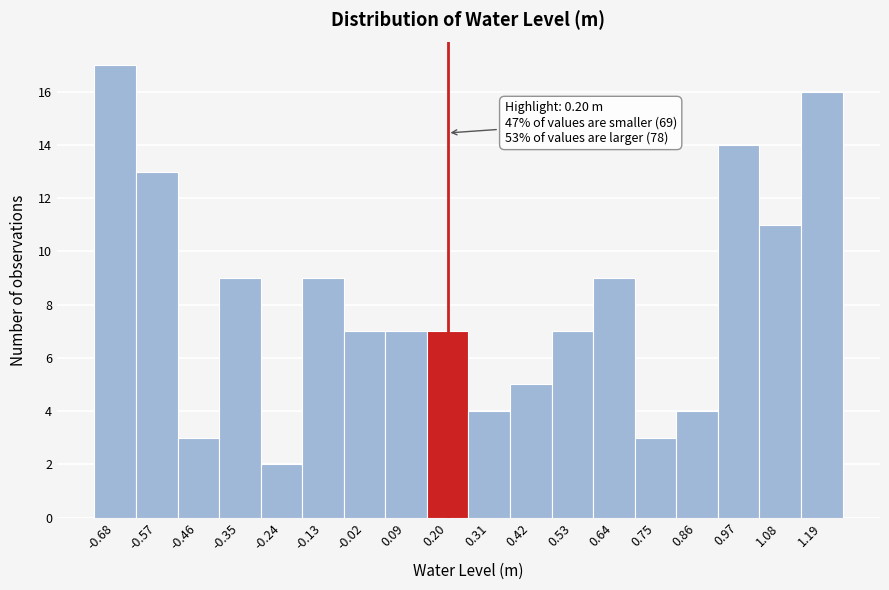

Which range on the x-axis has the tallest bar?

-0.72 to -0.62